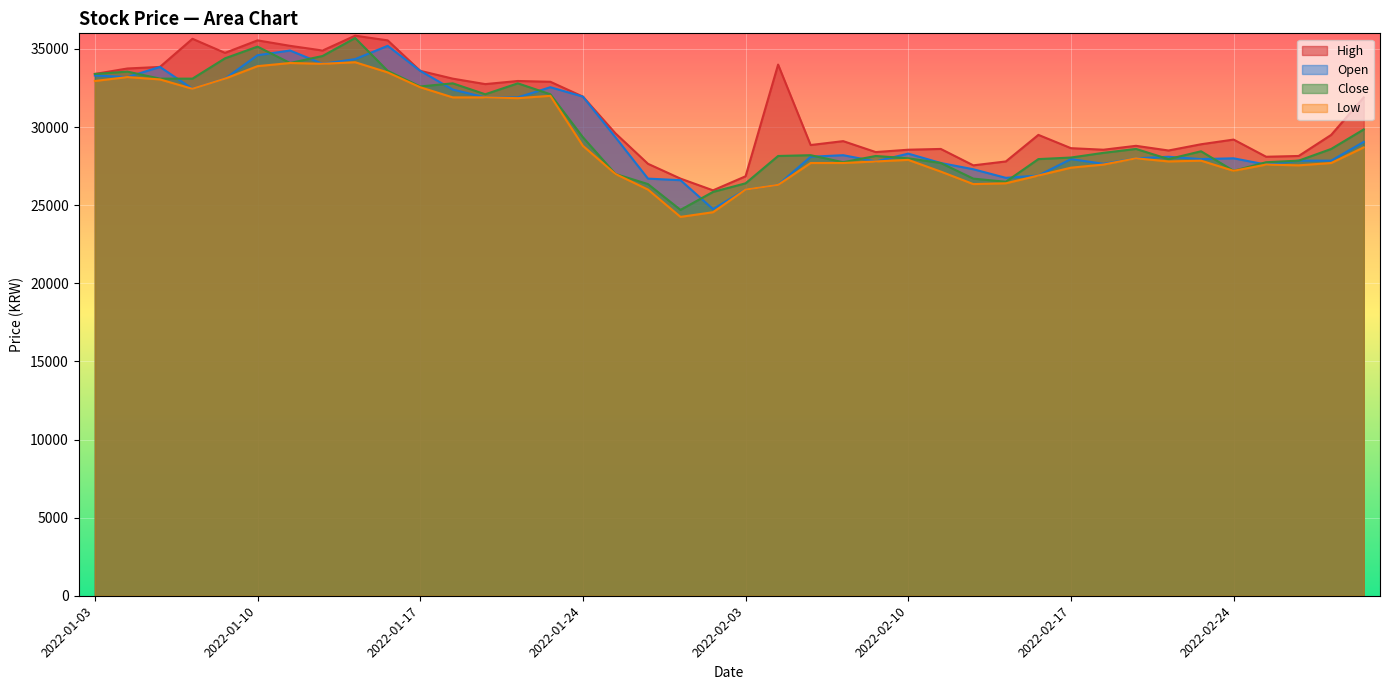

What value does the Open series have at 2022-01-28?

24750